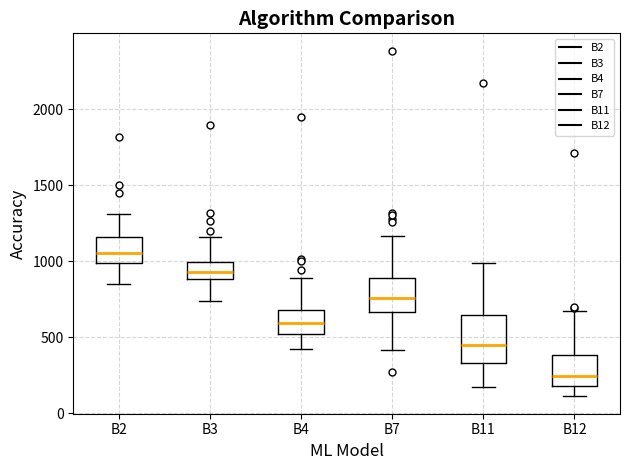

Which box has the highest median line?

B2